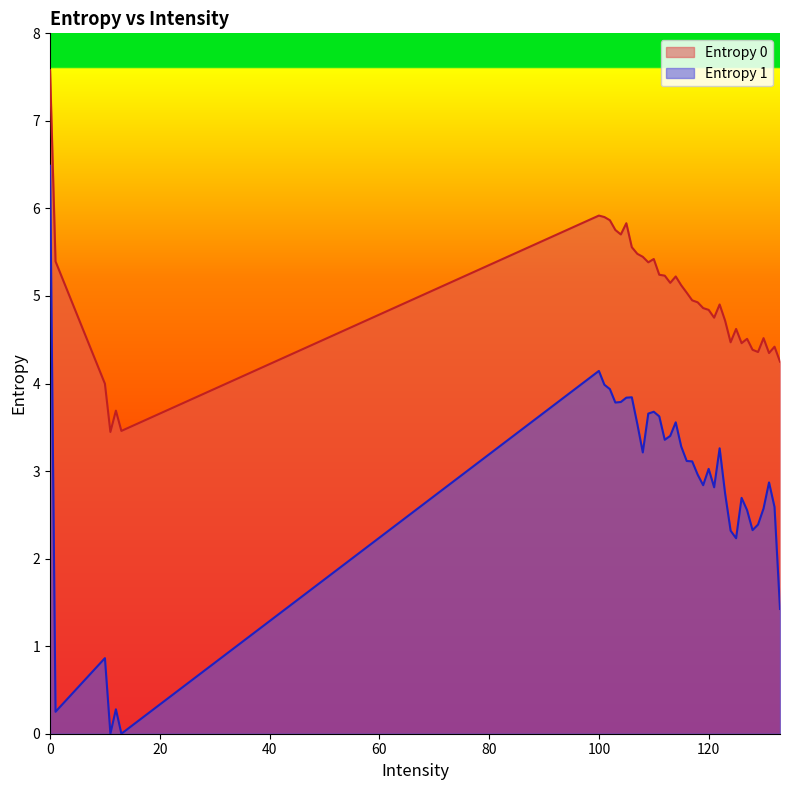

True or false: Entropy 0 has more than 0 interior local peaks.

True